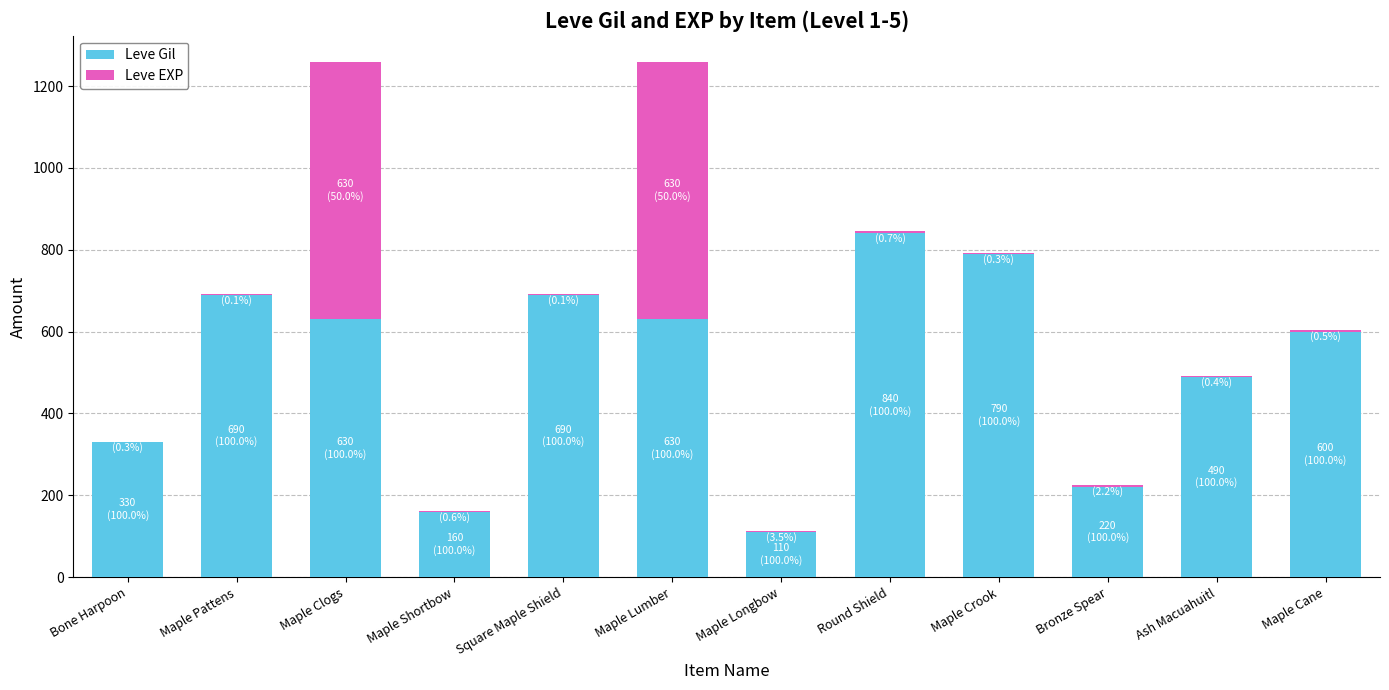

How many distinct data groups are displayed?

2